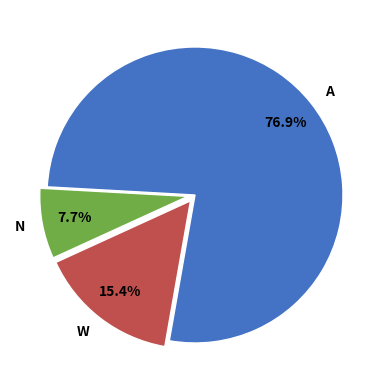

Count the number of slices in the pie.

3